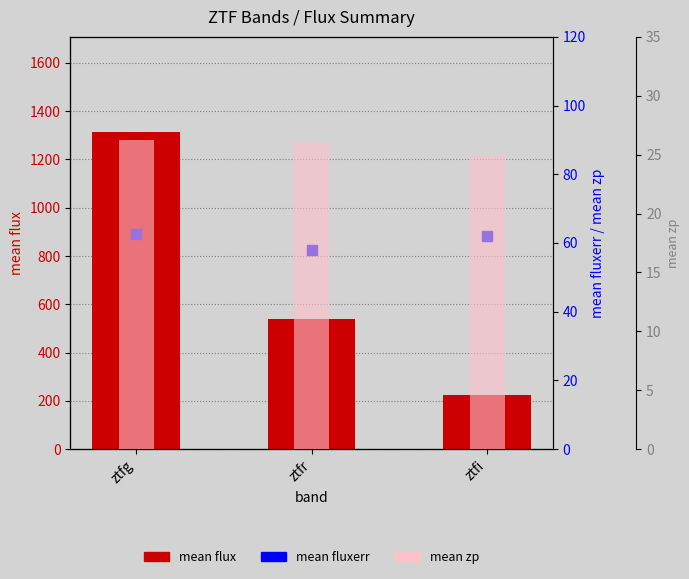

At which category is the sum across all series the highest?

ztfg